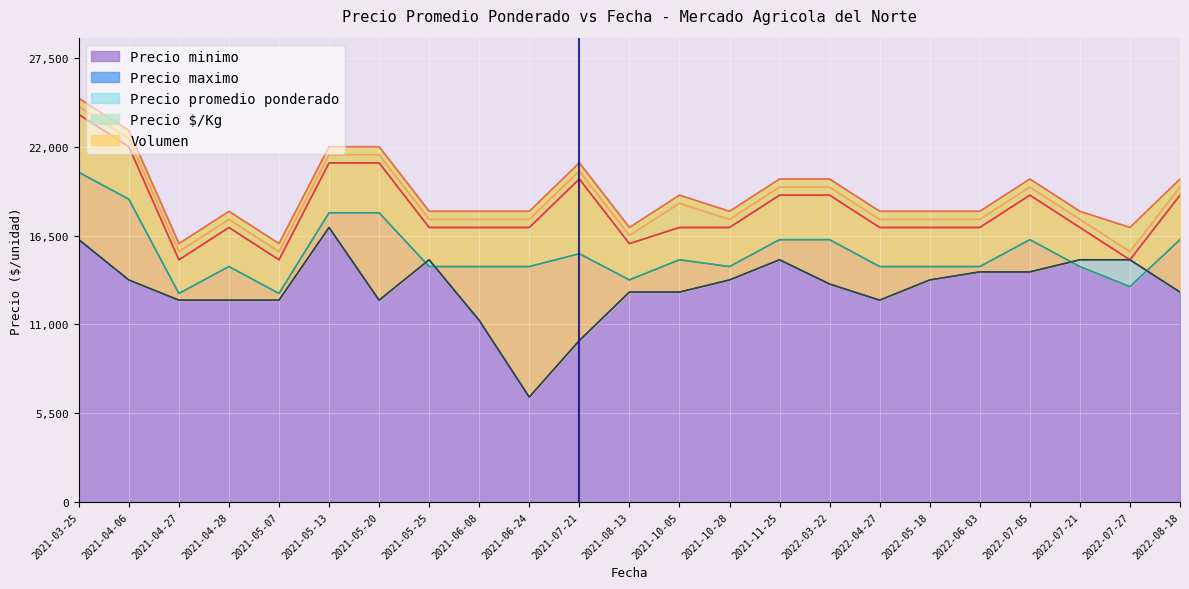

How many data points does each series have?

23